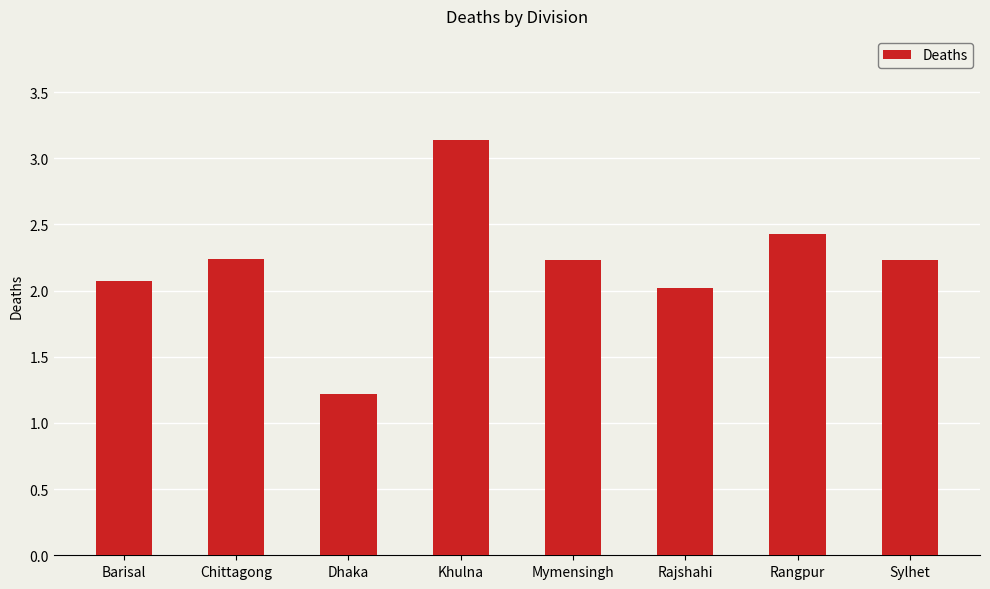

What is the smallest value displayed?

1.2